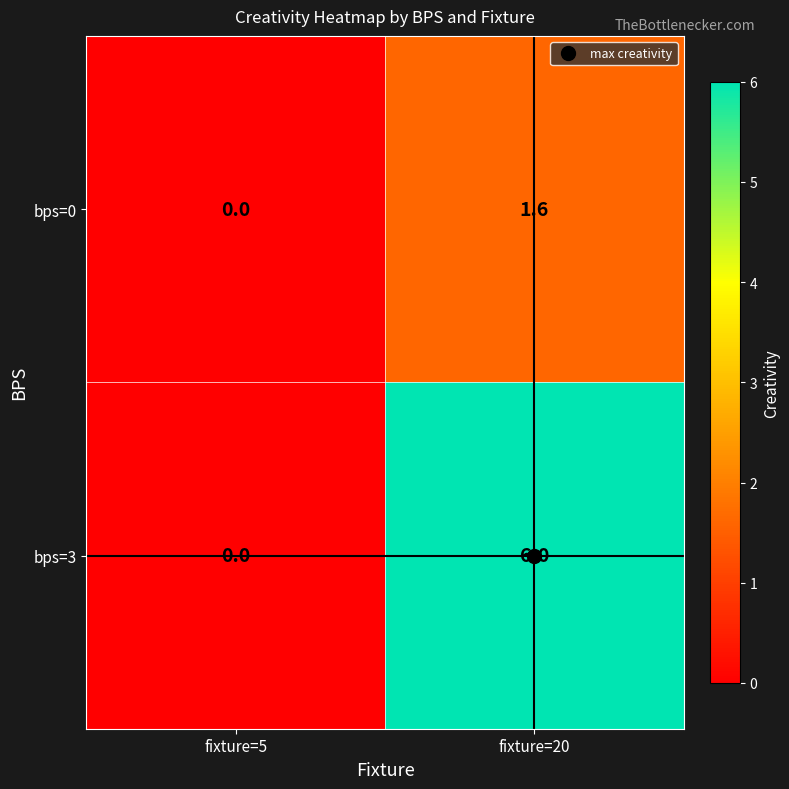

What is the maximum value shown in the chart?

6.0